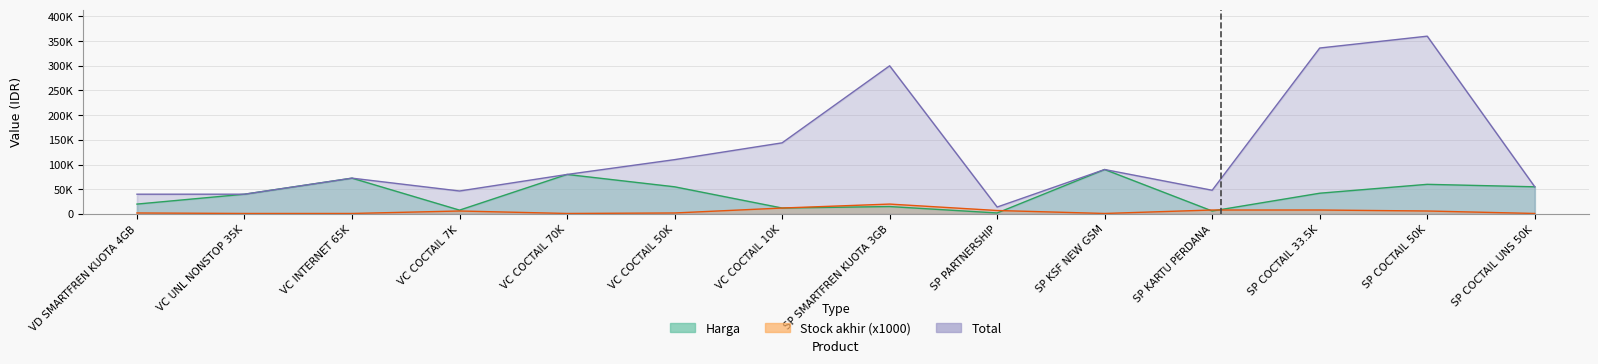

At which category does Stock akhir reach its first local valley?

VC COCTAIL 70K